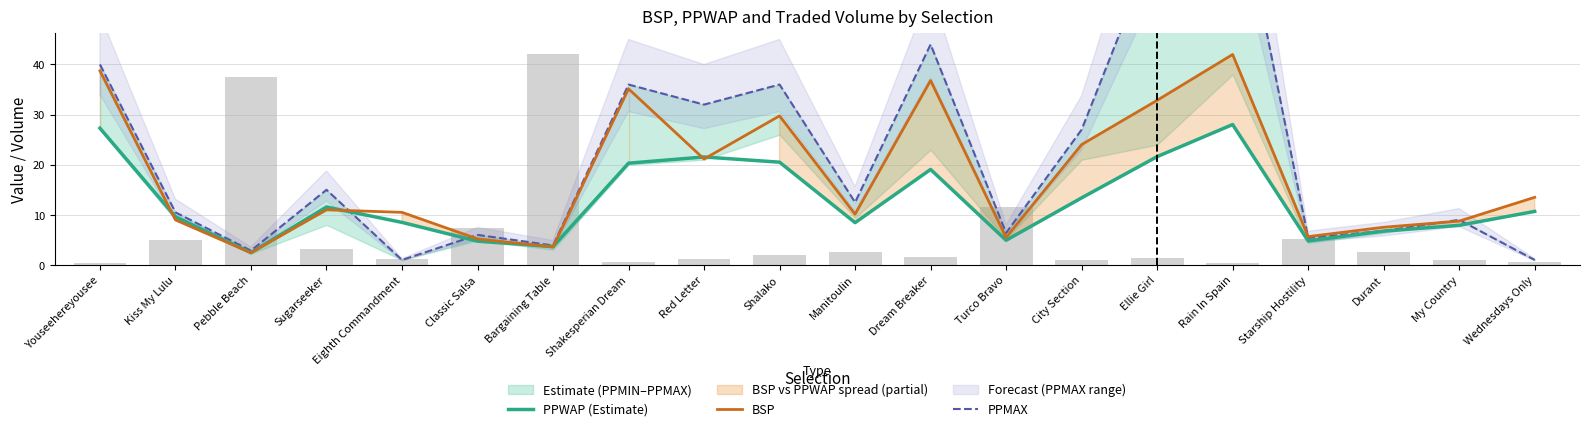

What value does the BSP series have at Shalako?

29.8